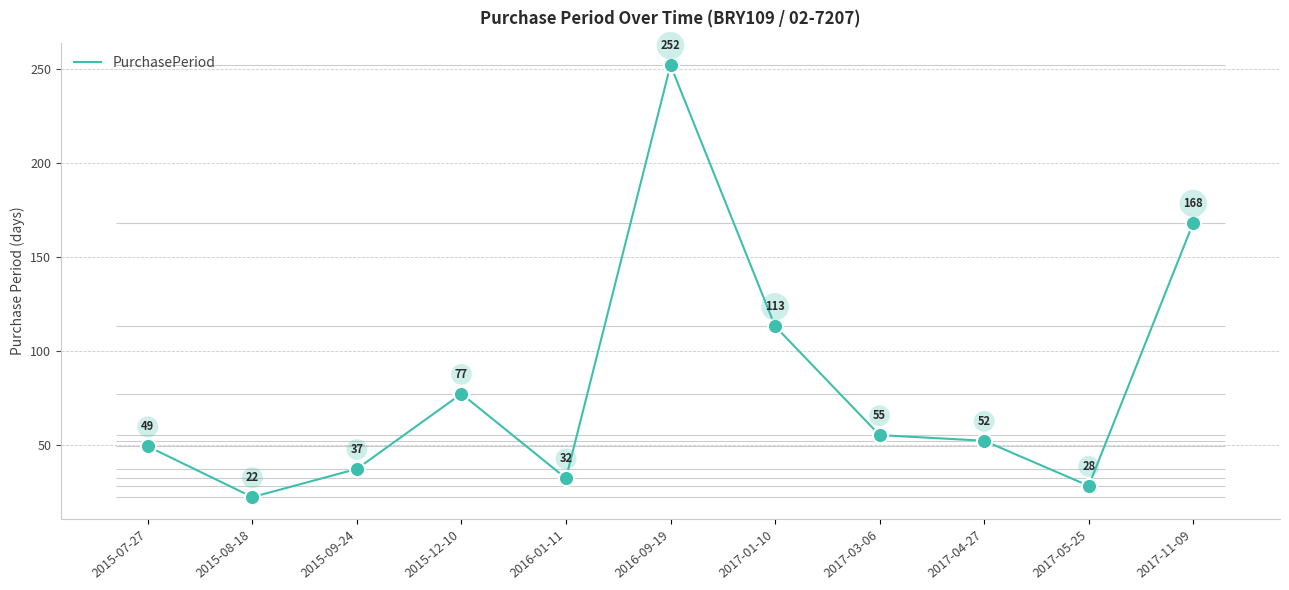

What is the ratio of the value at 2015-09-24 to the value at 2017-01-10?

0.3